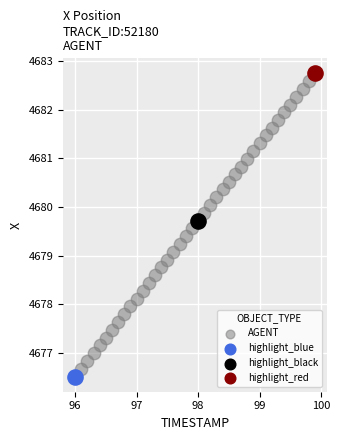

What are all the series names shown in the legend?

AGENT, highlight_blue, highlight_black, highlight_red